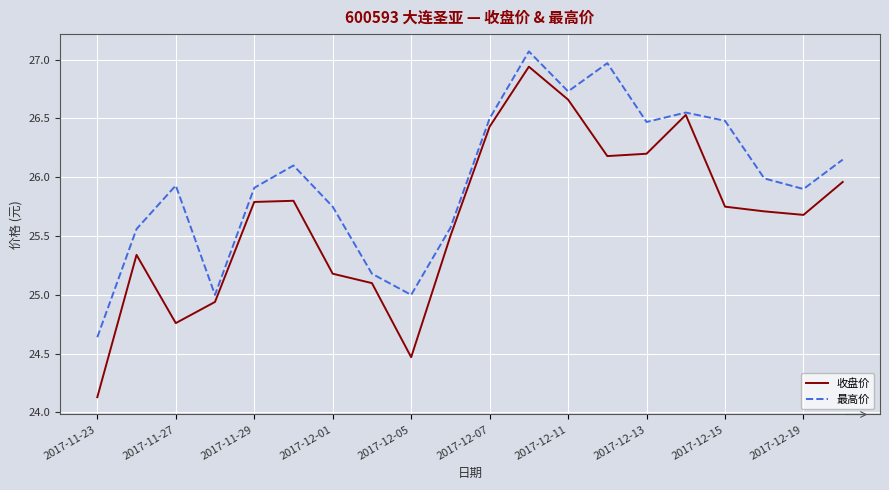

Which series has the largest range (max minus min)?

收盘价